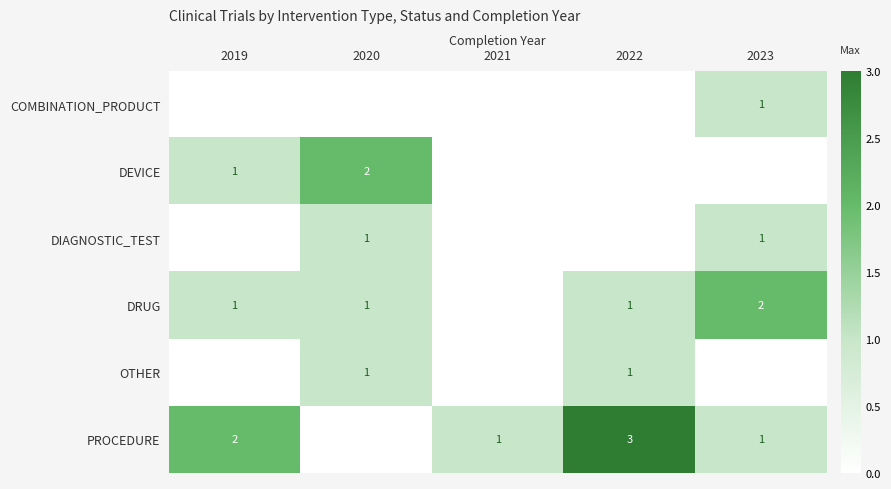

What is the total value across all series at 2021?

1